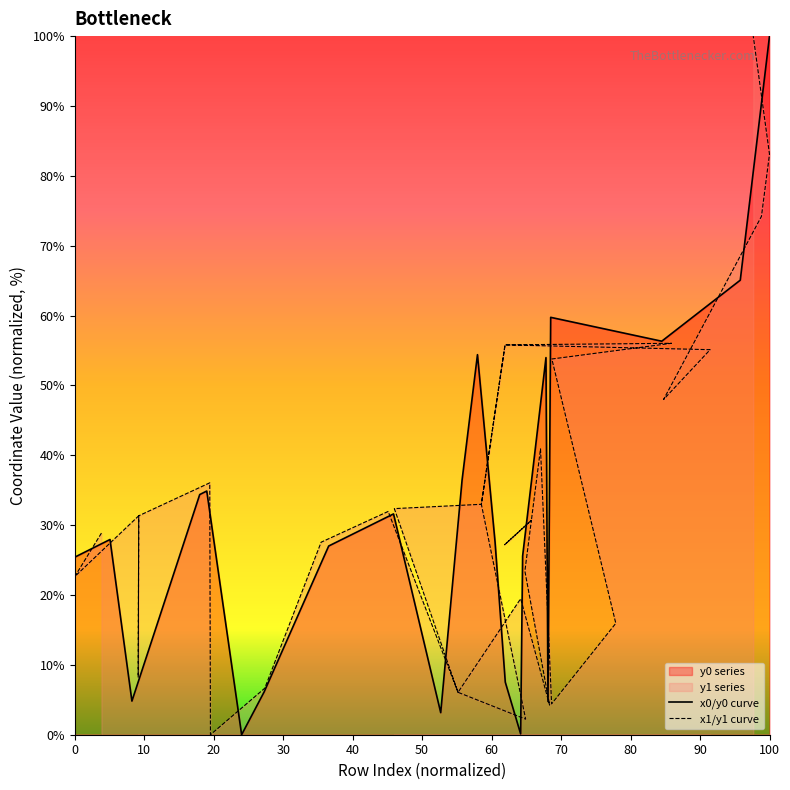

Rank the series by their average value, from highest to lowest.

x0/y0 curve, x1/y1 curve